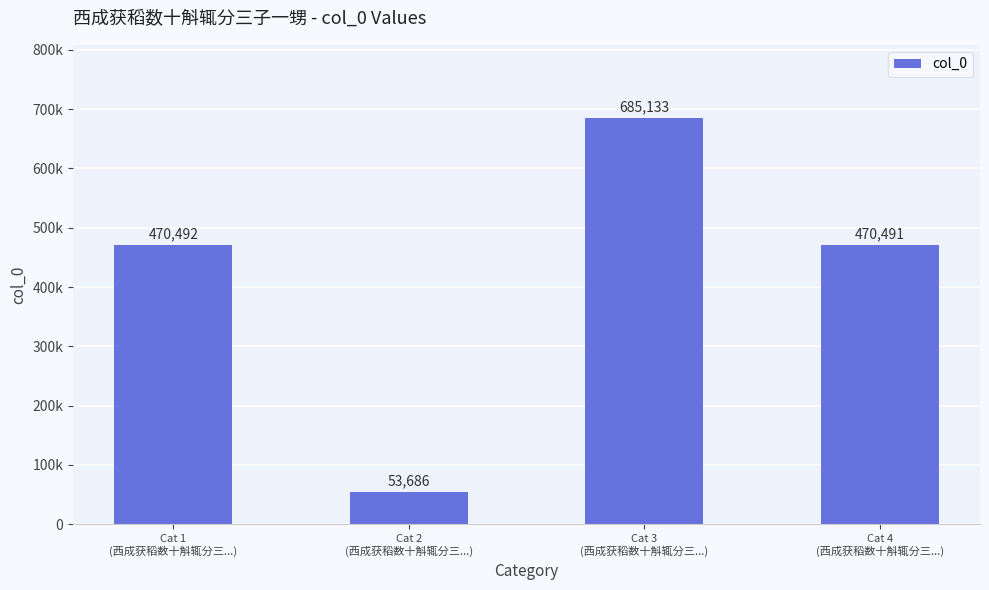

Where is the data nearest to the value 369409?

Cat 4
(西成获稻数十斛辄分三...)